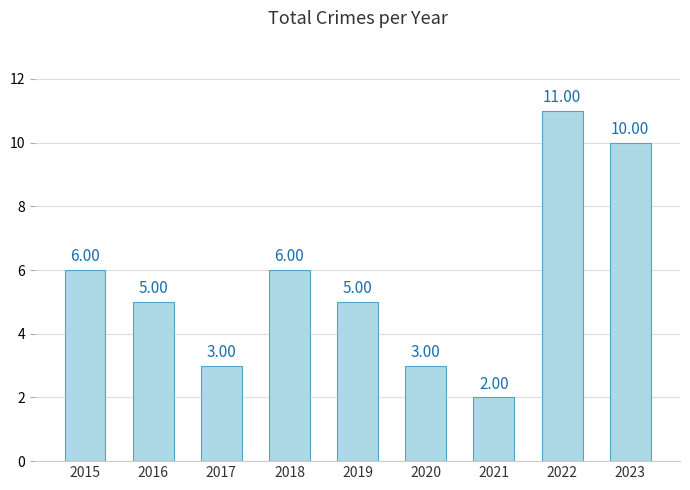

What is the average value?

6